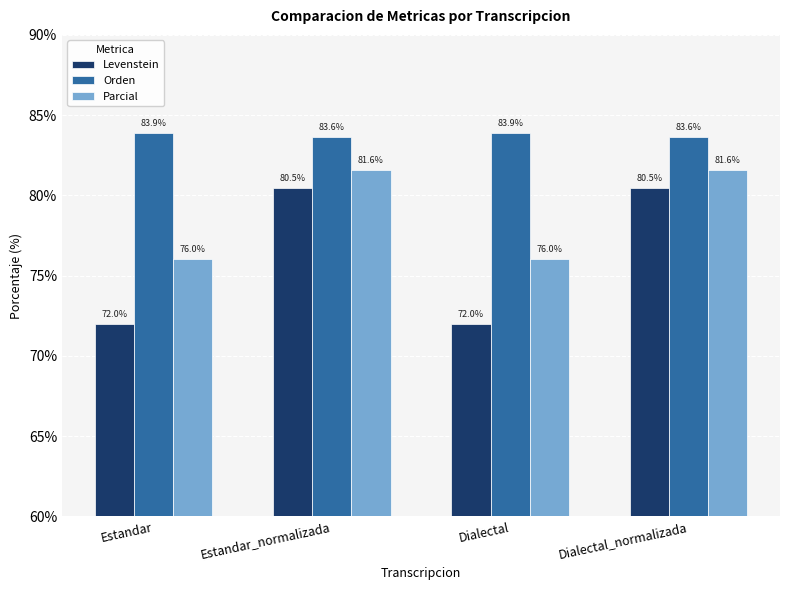

What is the label of the 4th bar from the left?

Dialectal_normalizada